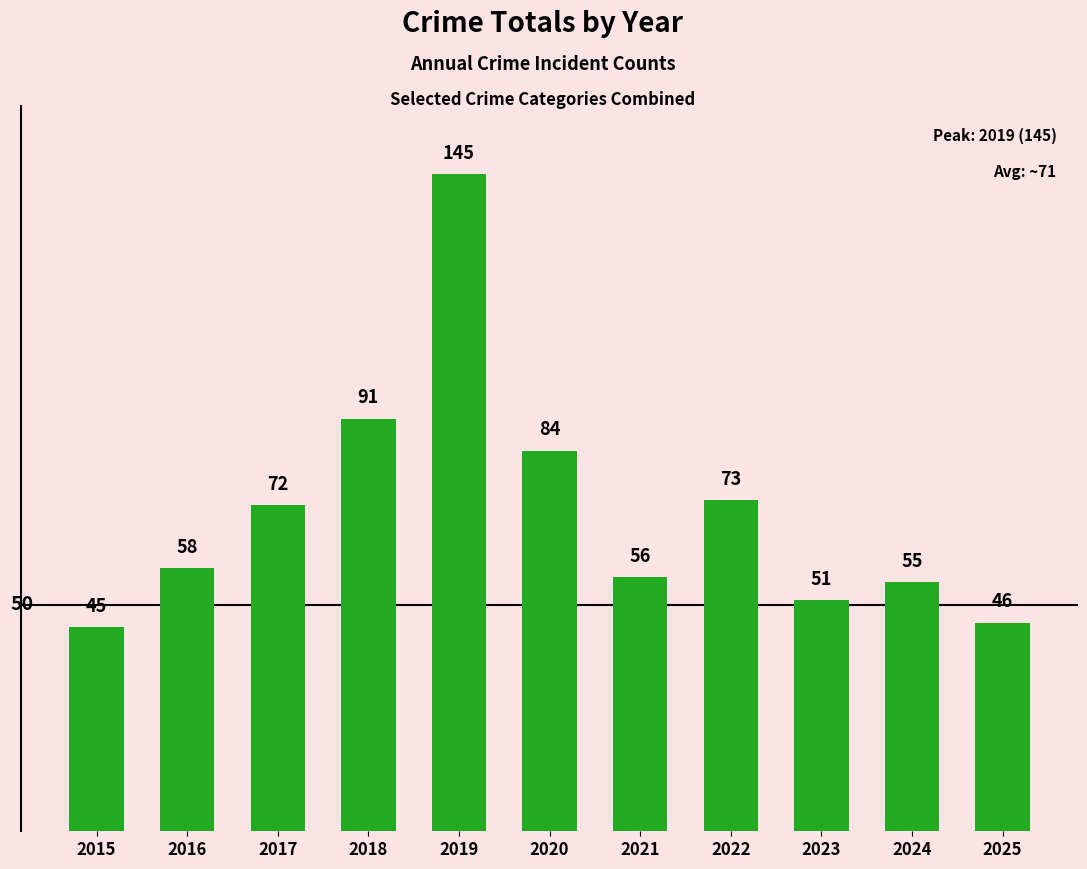

Rank the categories by value from highest to lowest.

2019, 2018, 2020, 2022, 2017, 2016, 2021, 2024, 2023, 2025, 2015